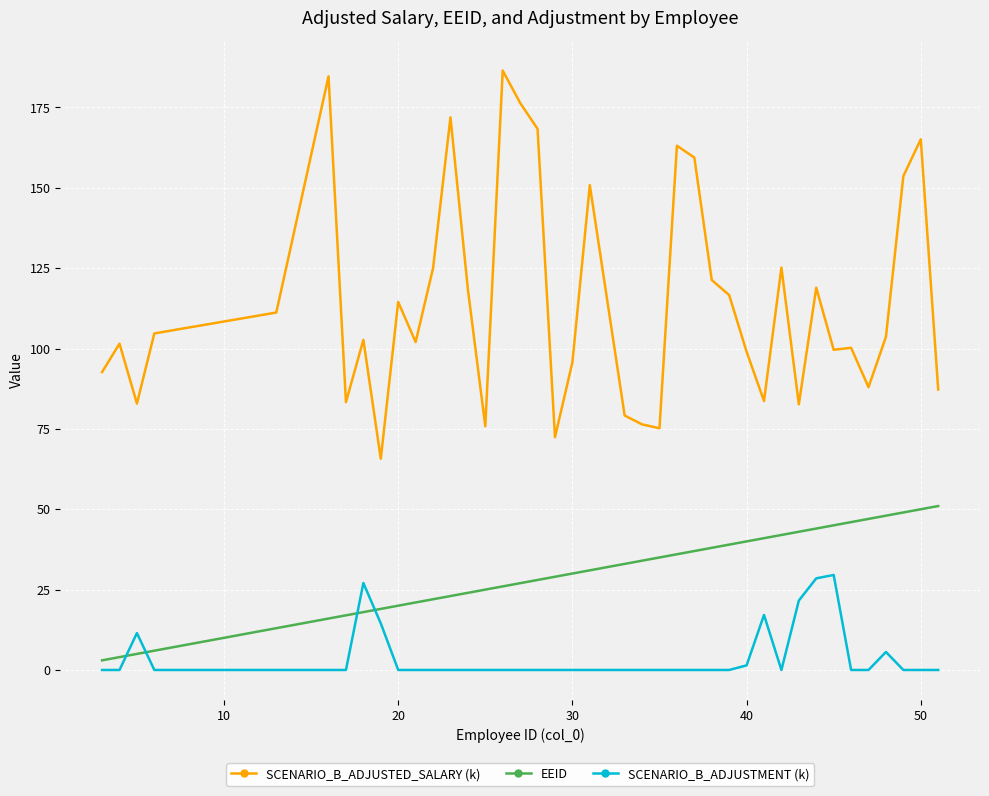

What is the difference between the maximum and minimum values in the EEID series?

48.0